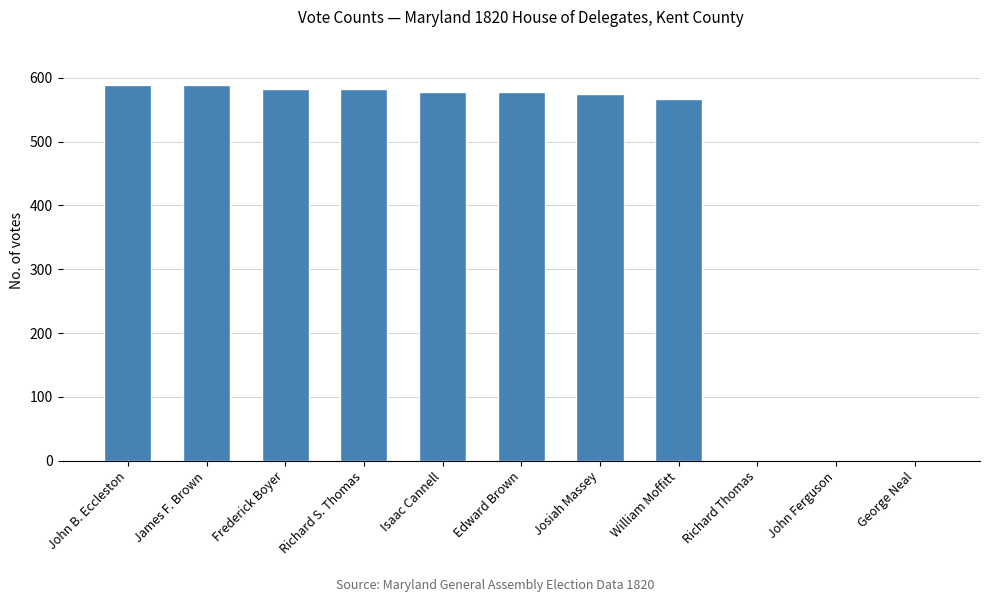

What is the sum of all values?

4643